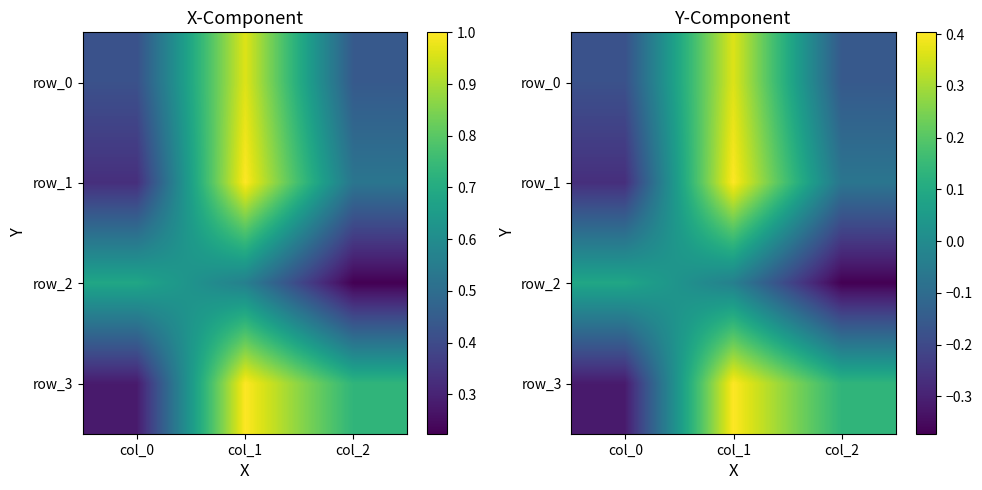

Is it true that row_2 equals -0.0 at col_1?

True